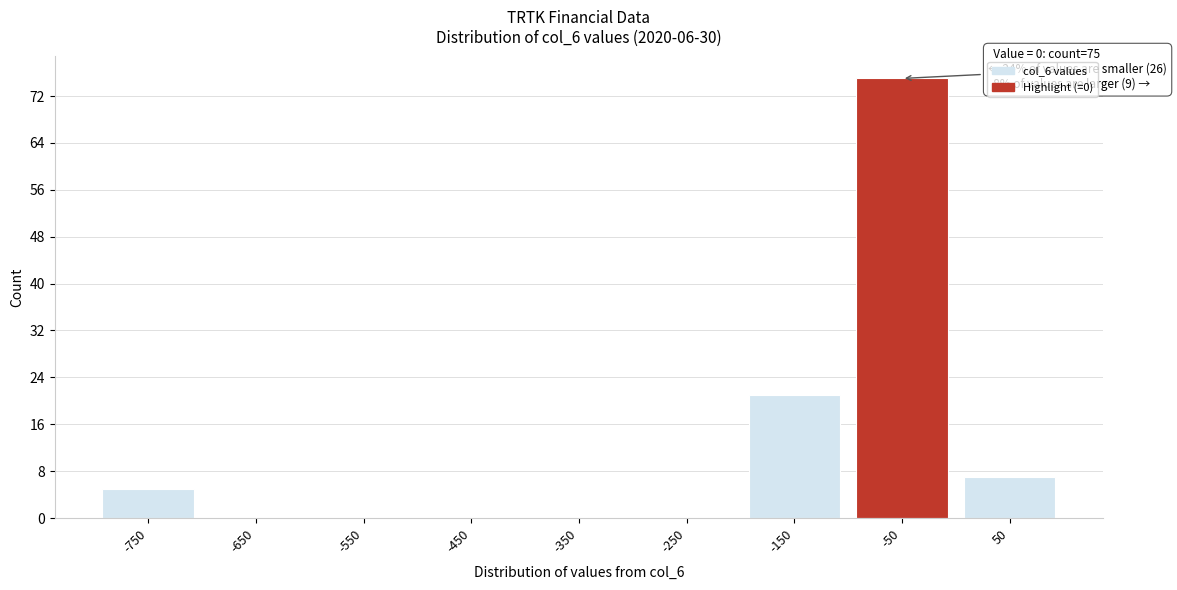

Reading left to right, what are all the values shown in this chart?

-750=5	-650=0	-550=0	-450=0	-350=0	-250=0	-150=21	-50=75	50=7